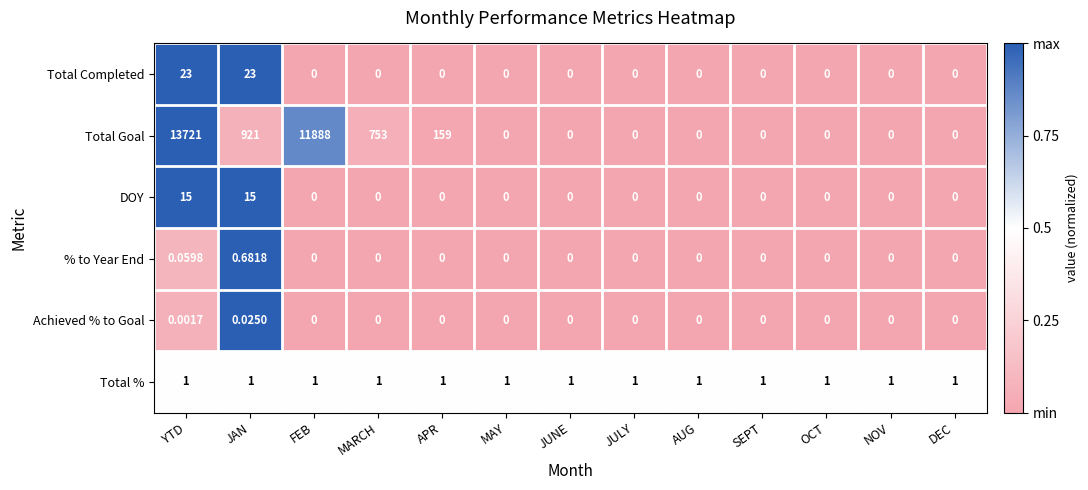

Which category has the highest value across all series?

YTD